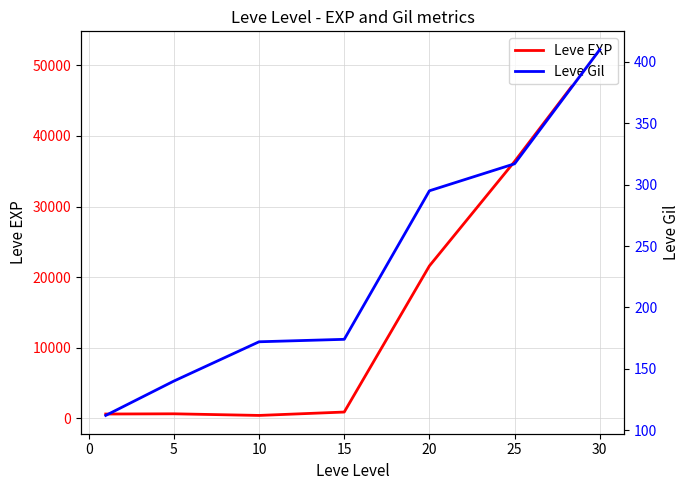

At which label does Leve Gil first exceed 174?

20